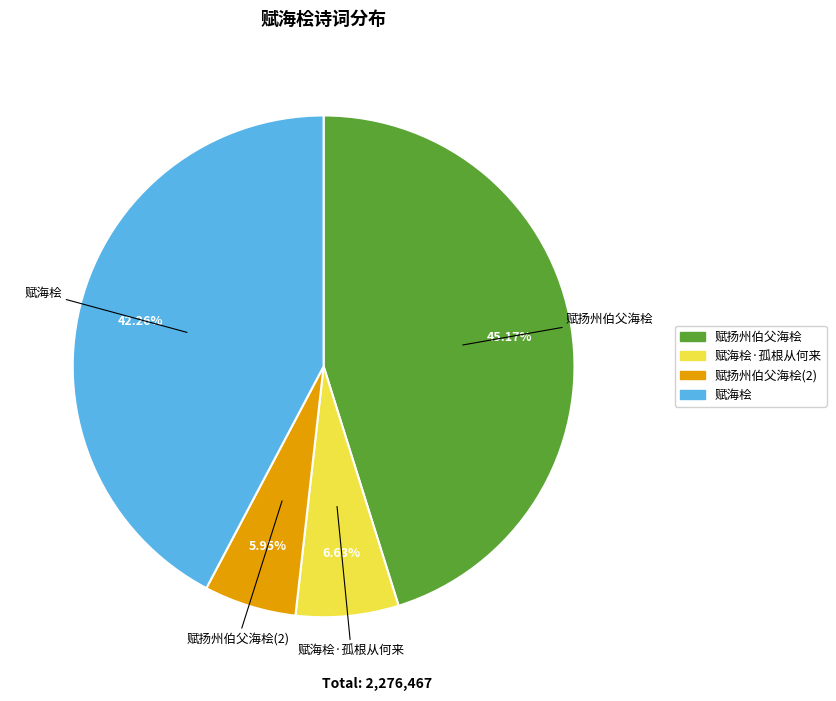

Does any single category account for the majority?

No